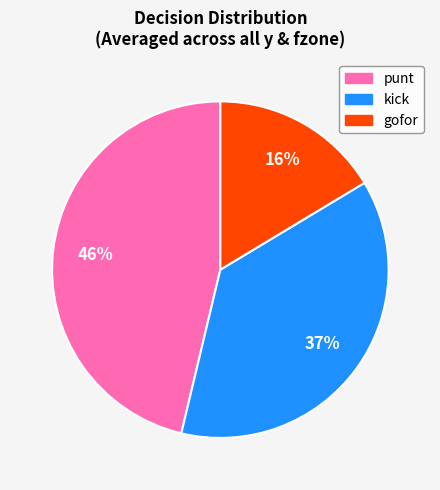

To the nearest percent, what is the difference between the largest and smallest slice percentages?

30%